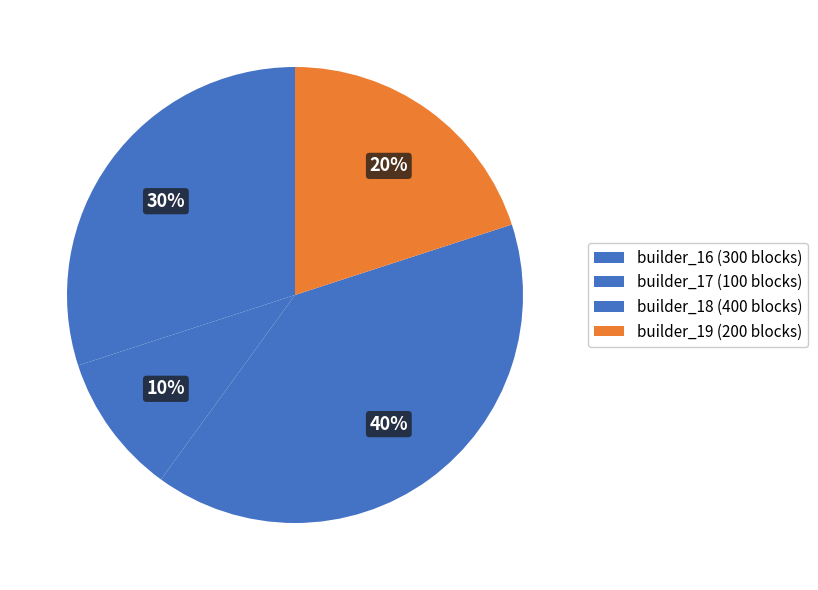

How many segments does this pie chart have?

4